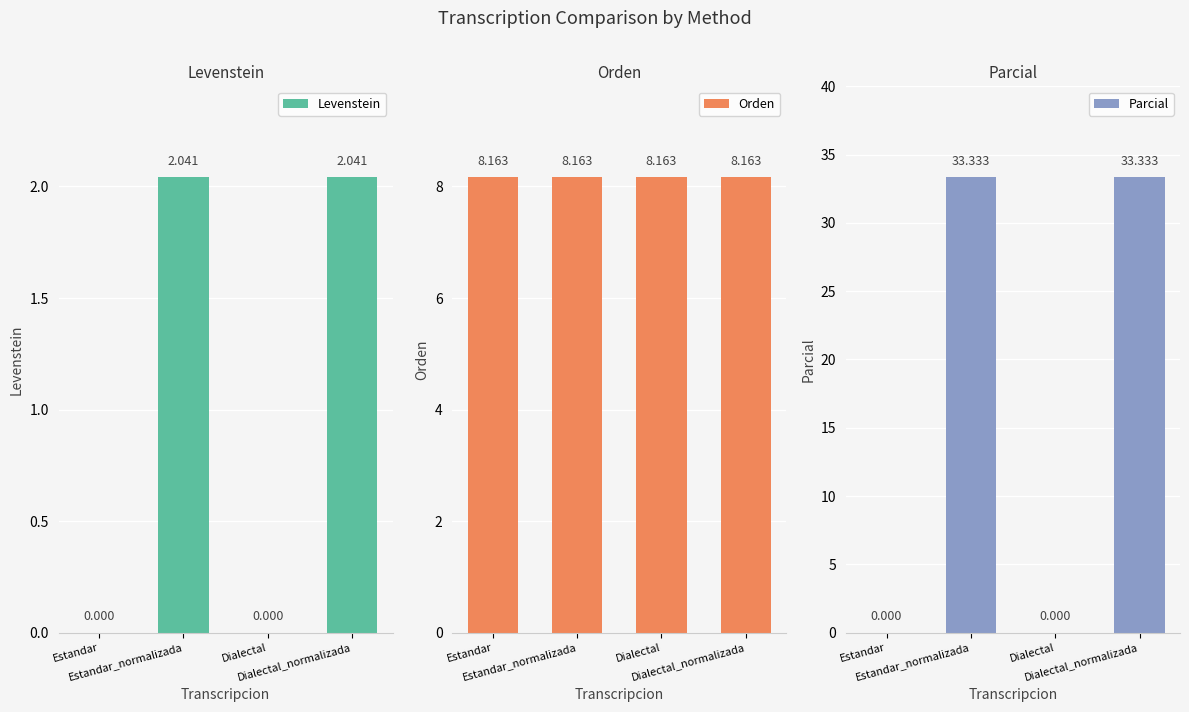

Which category has the highest value across all series?

Estandar_normalizada